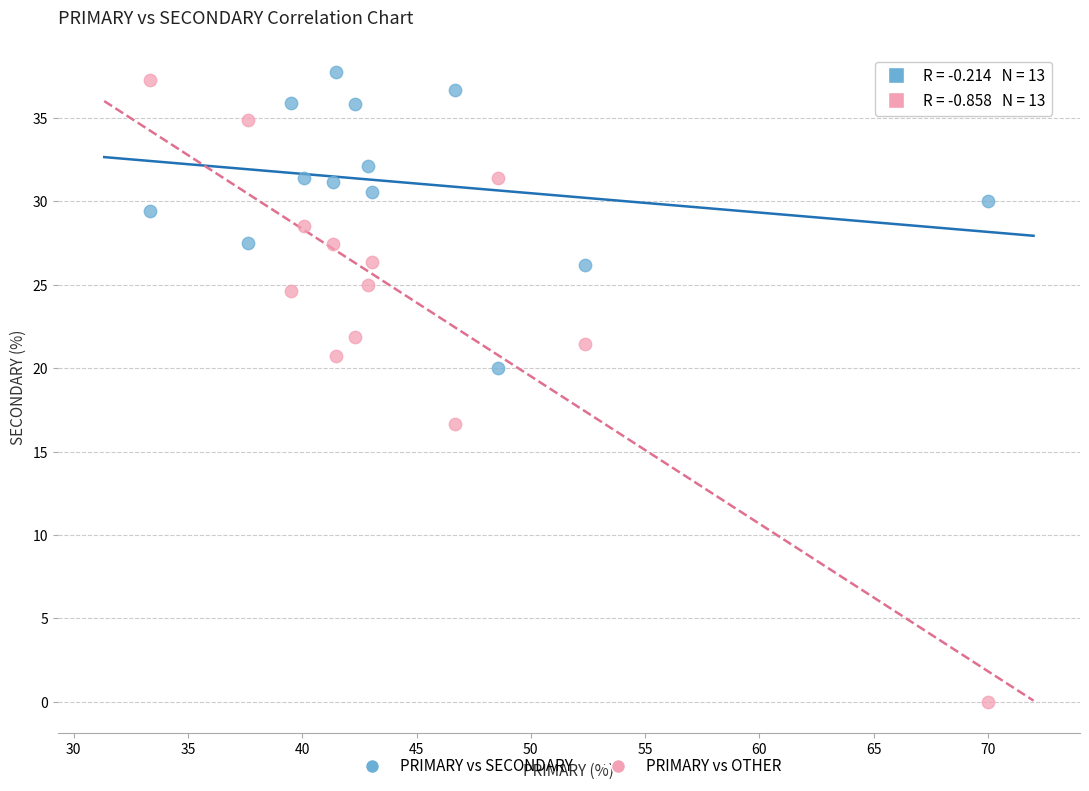

Across all data points, what is the range of X values (max minus min)?

36.7